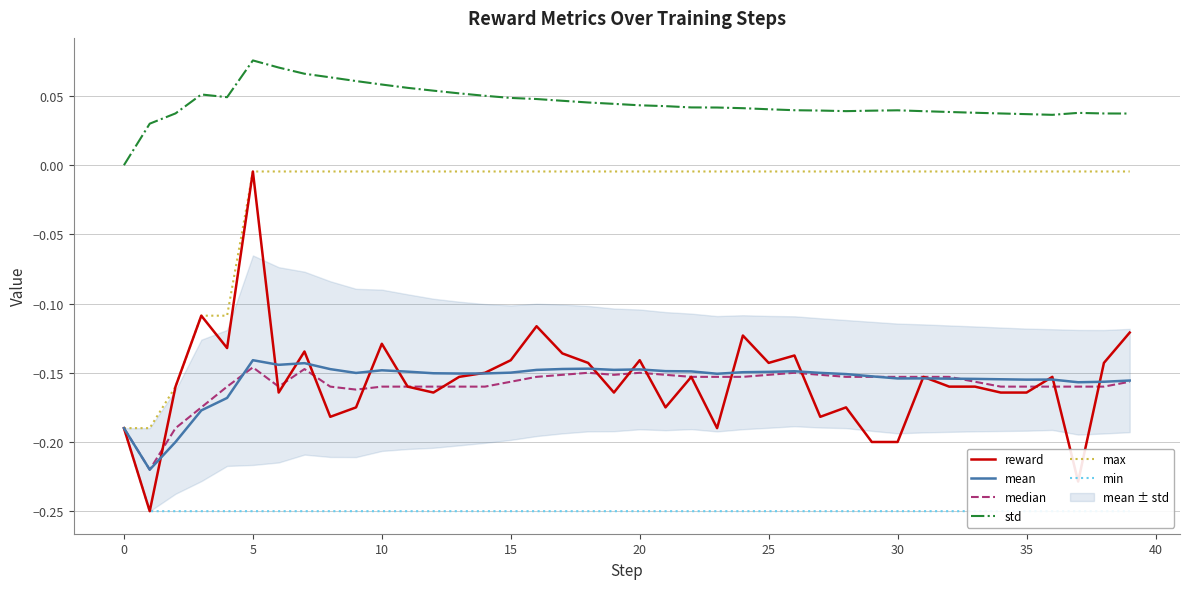

True or false: reward and std intersect in this chart.

False